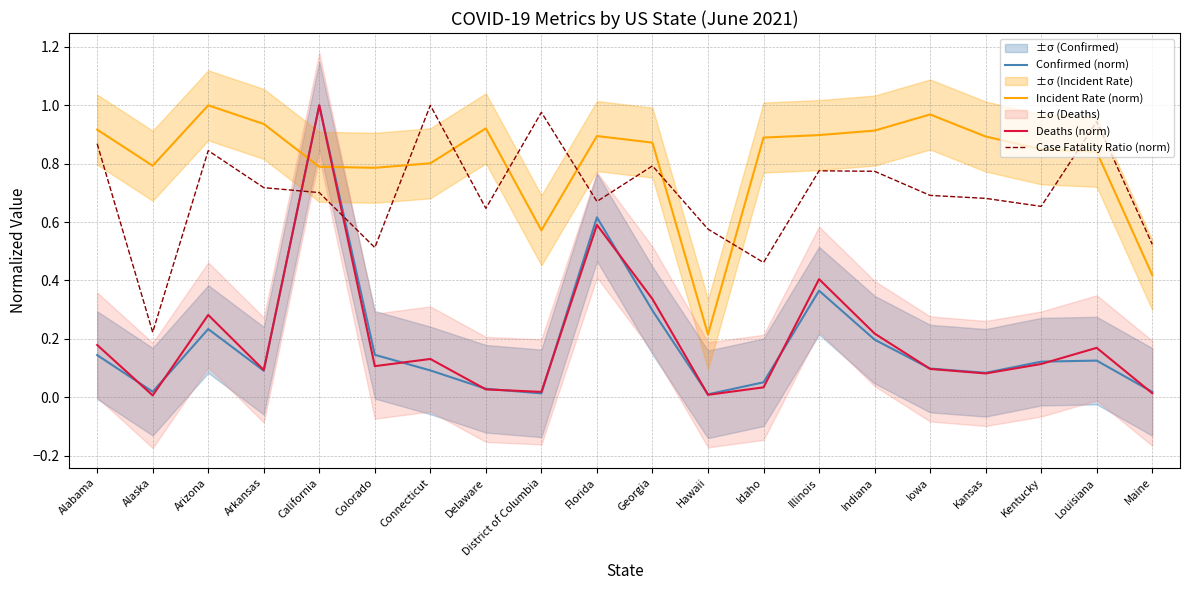

Read the Deaths (norm) value at Kentucky.

0.1